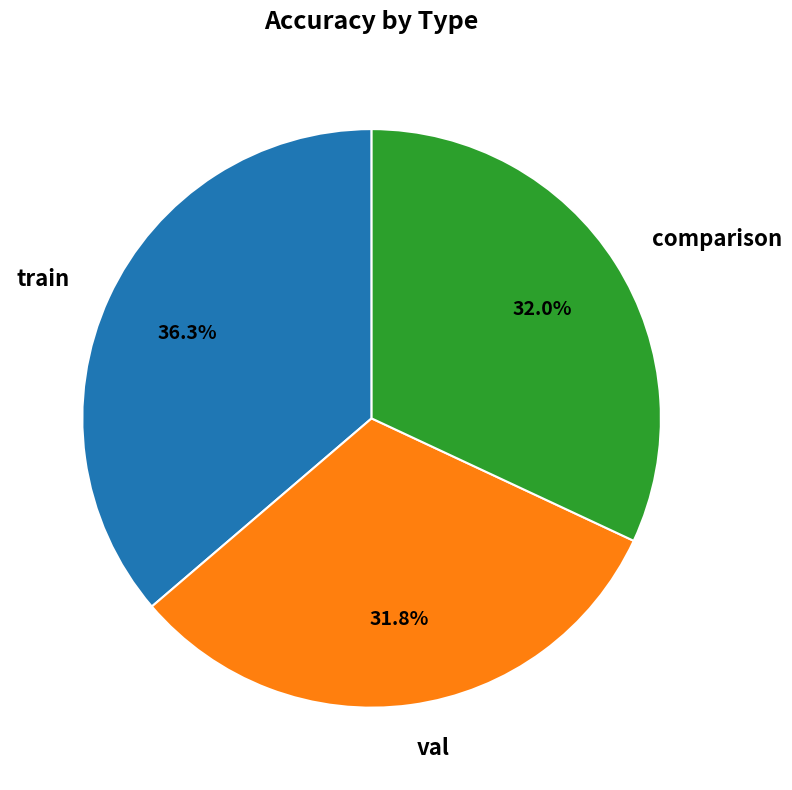

Combined, what portion of the pie is comparison and val?

63.7%